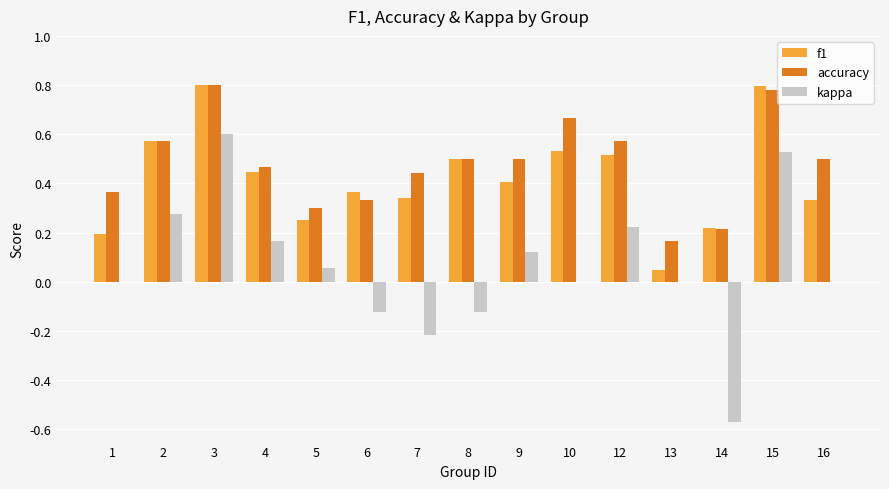

Which series changed the most between 7 and 16?

kappa